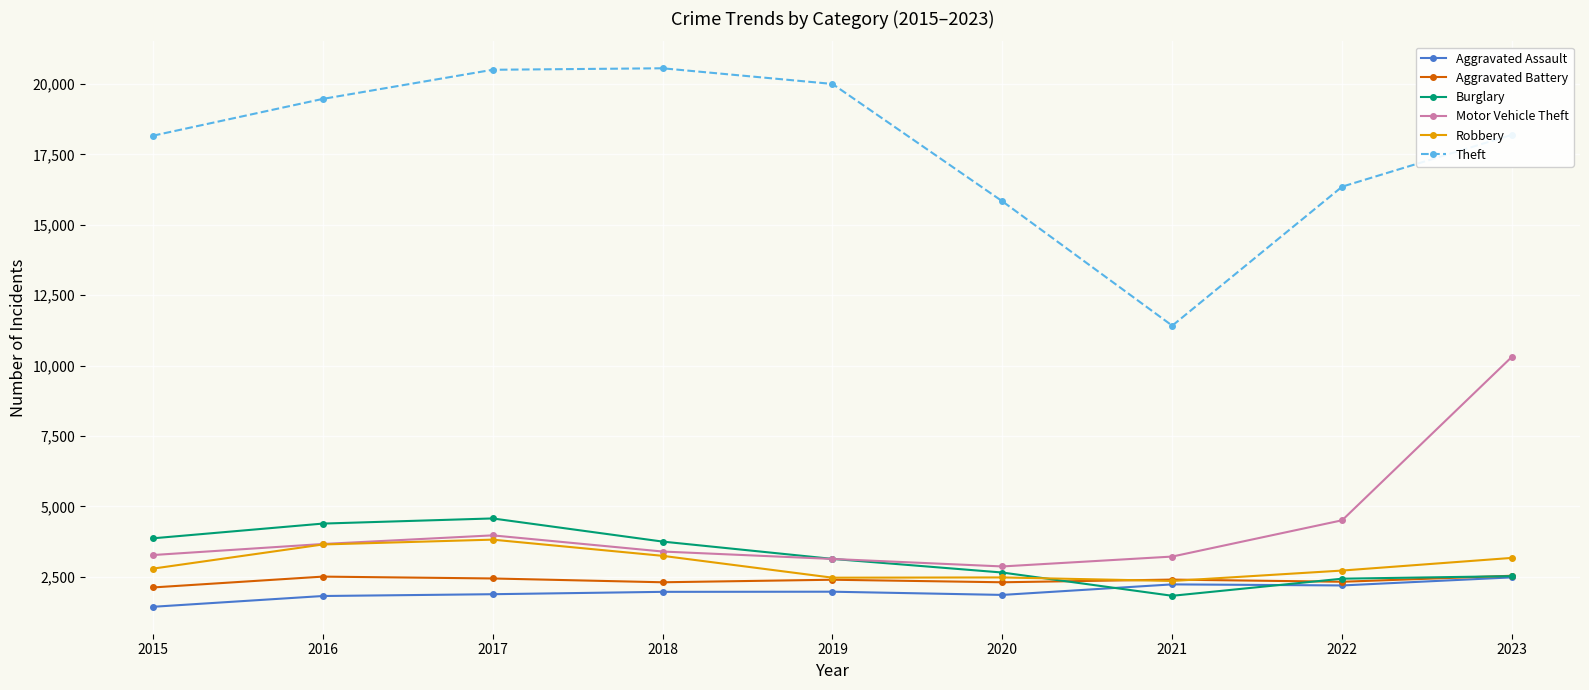

What are all the series names shown in the legend?

Aggravated Assault, Aggravated Battery, Burglary, Motor Vehicle Theft, Robbery, Theft